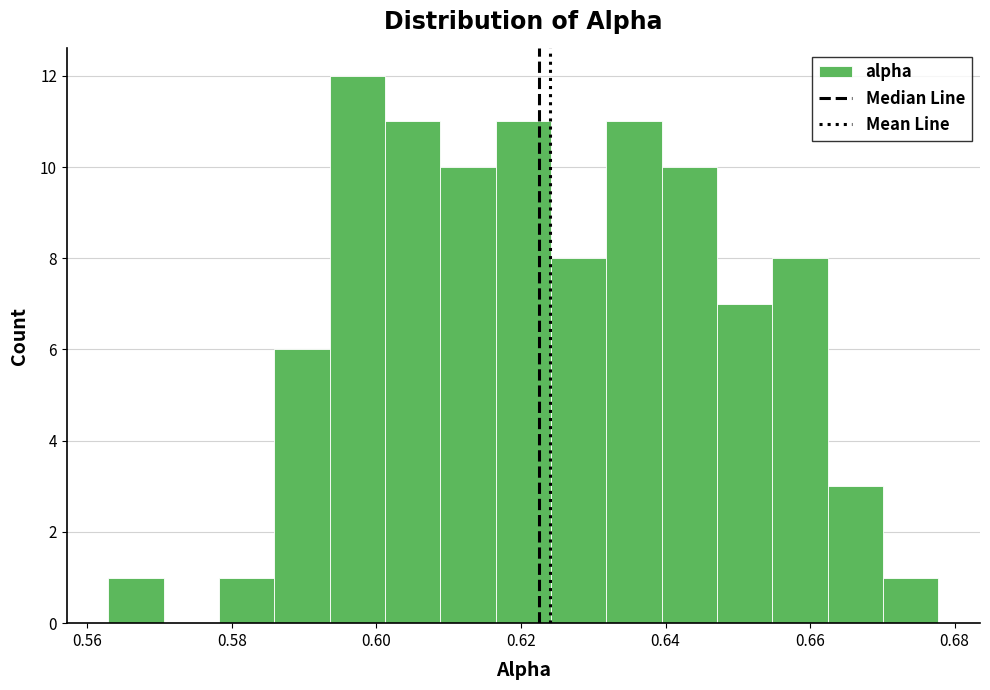

Read against the x-axis, roughly where is the centre of the tallest bar?

0.598